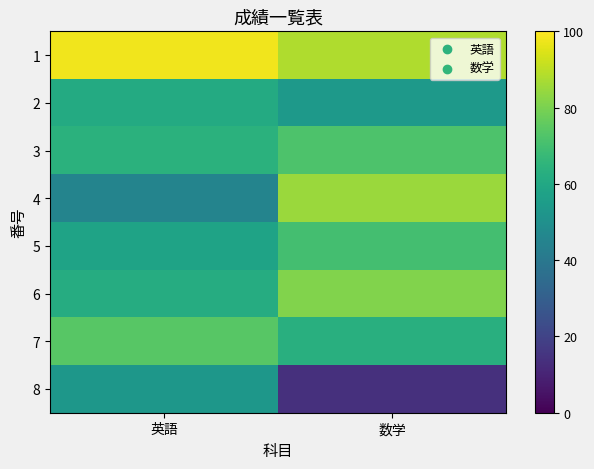

Rank the series by their maximum value, from highest to lowest.

1, 4, 6, 7, 3, 5, 2, 8